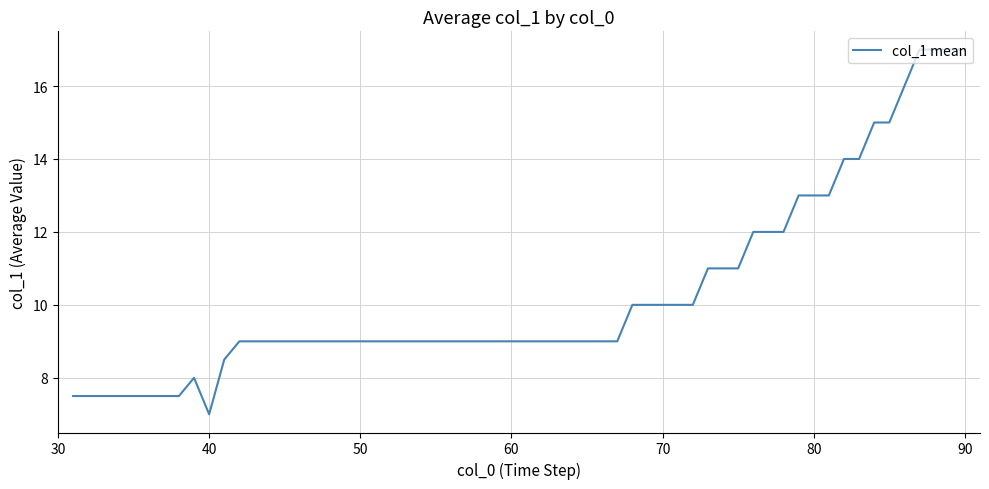

What is the minimum value shown in the chart?

7.0